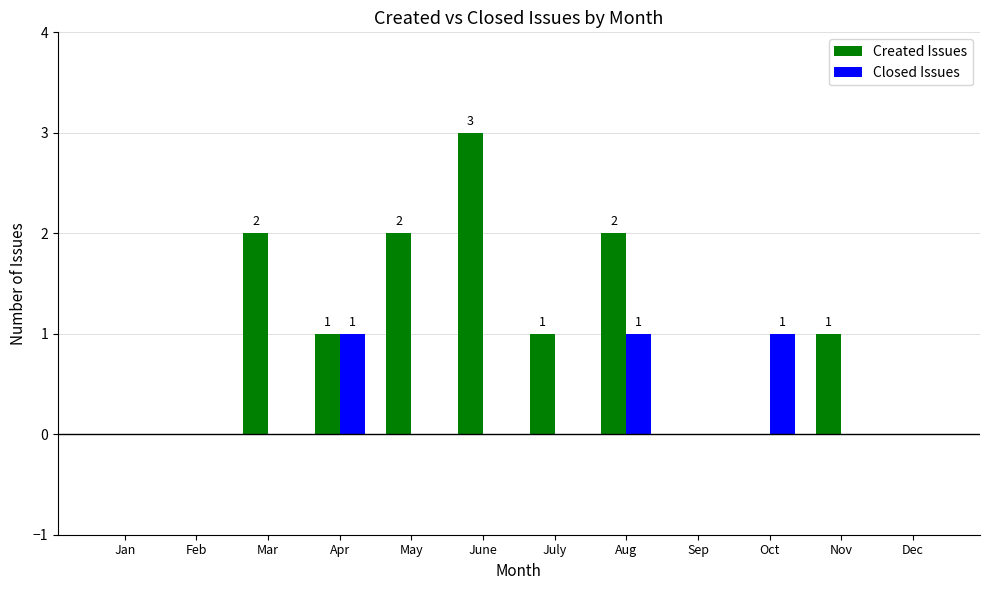

True or false: Created Issues has a value of 1 at Nov.

True